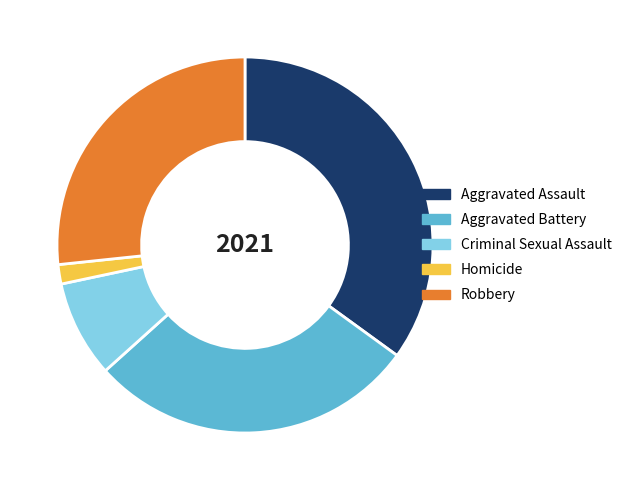

Rank the categories by value from lowest to highest.

Homicide, Criminal Sexual Assault, Robbery, Aggravated Battery, Aggravated Assault